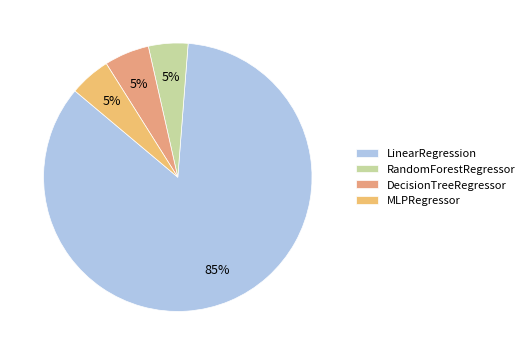

The MLPRegressor slice represents 5% of the pie. True or false?

True